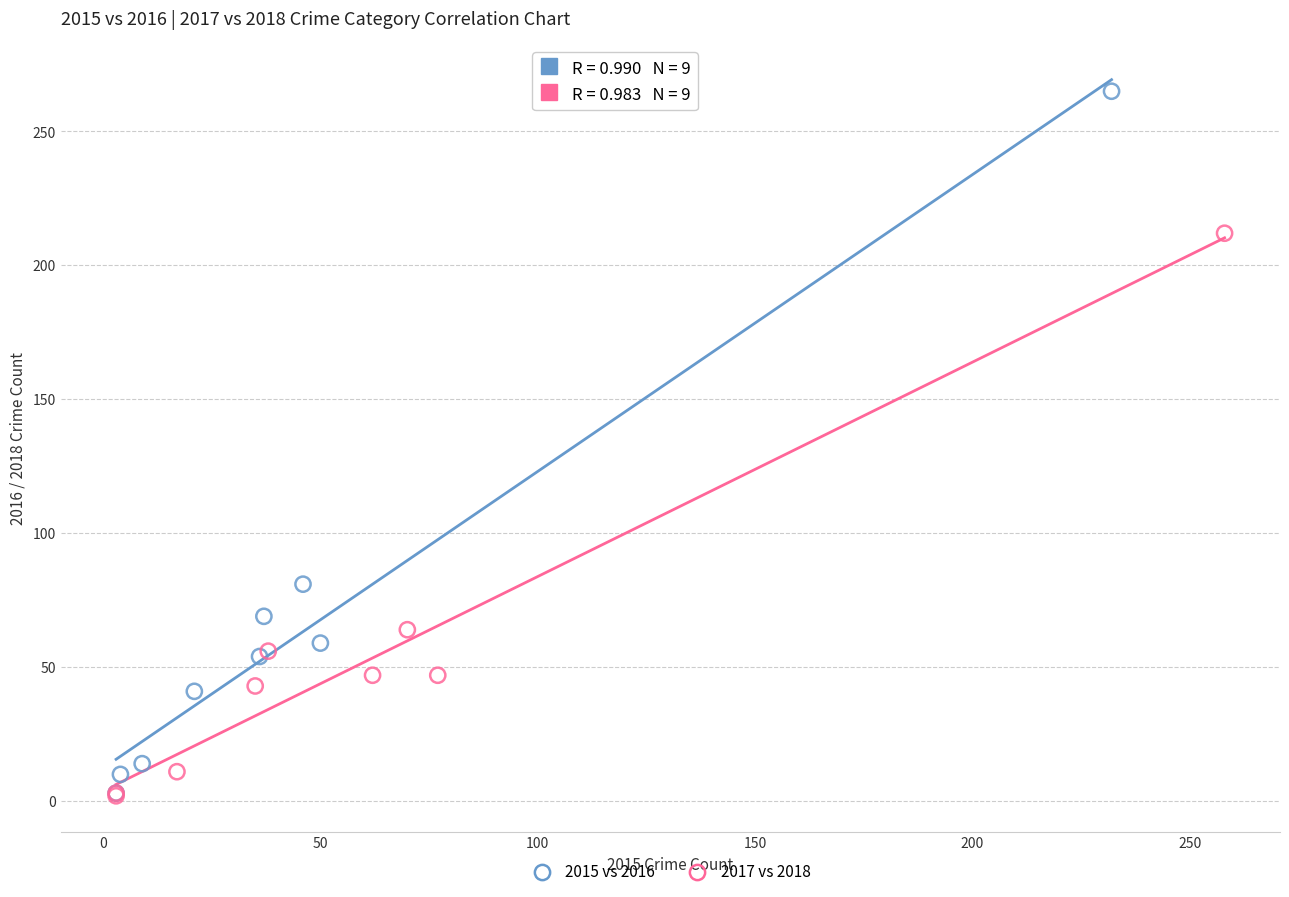

Which series has the widest spread of Y values?

2015 vs 2016